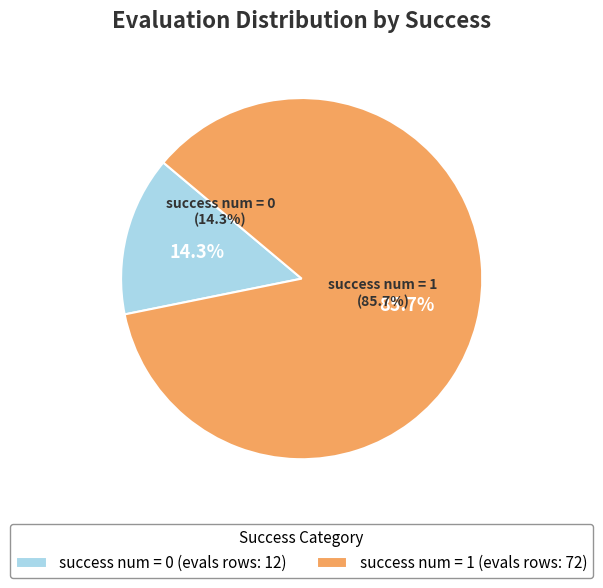

How many slices are in this pie chart?

2